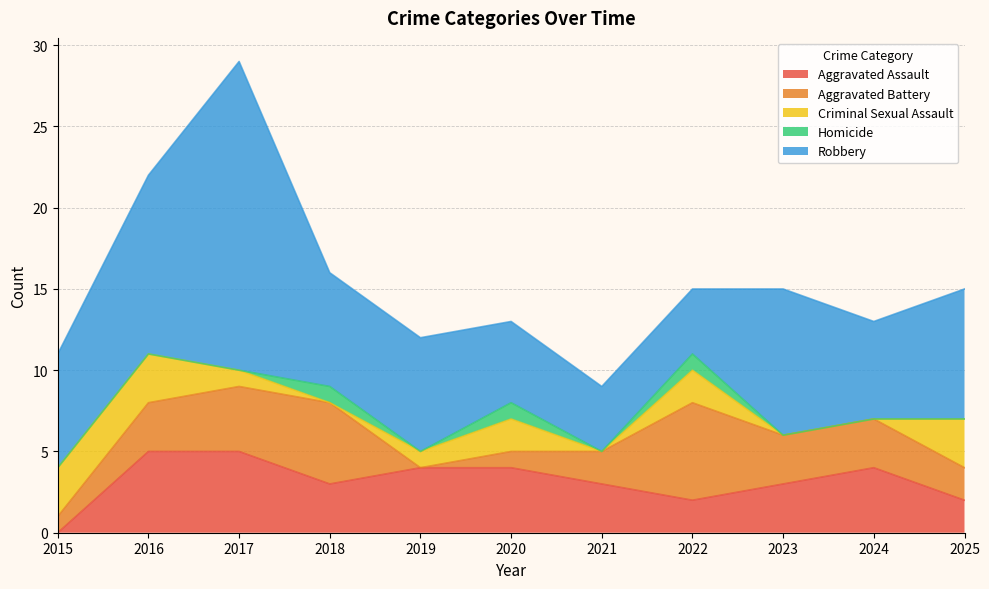

The Aggravated Assault series shows 1 at 2020. True or false?

False